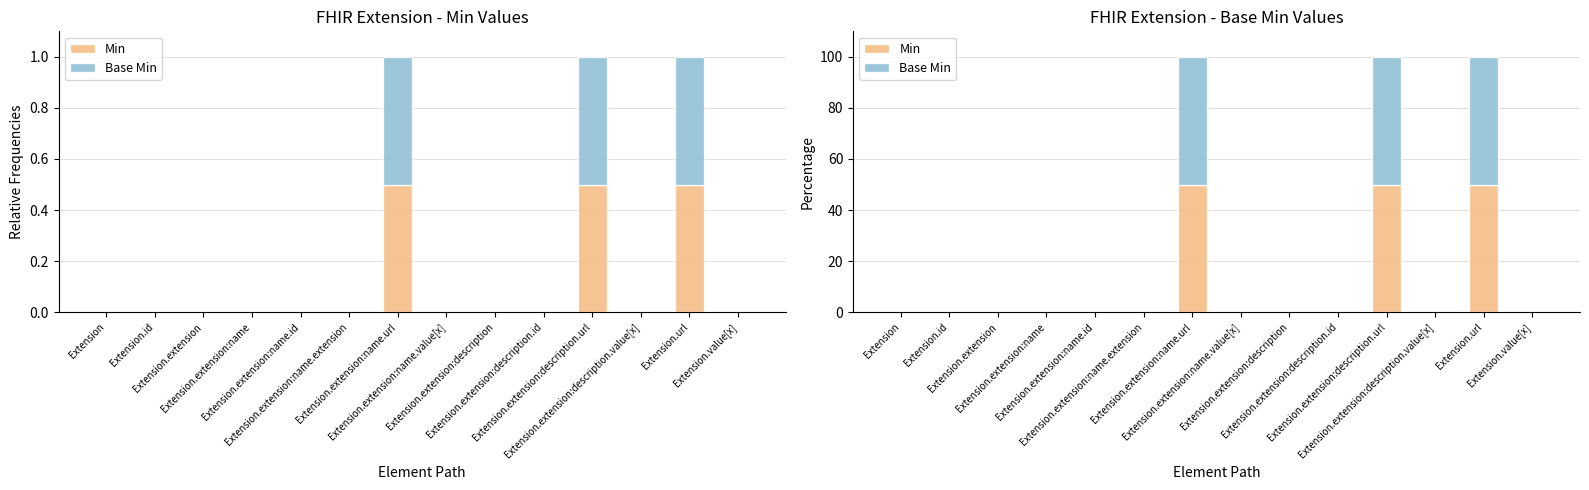

What is the maximum value for Base Min?

50